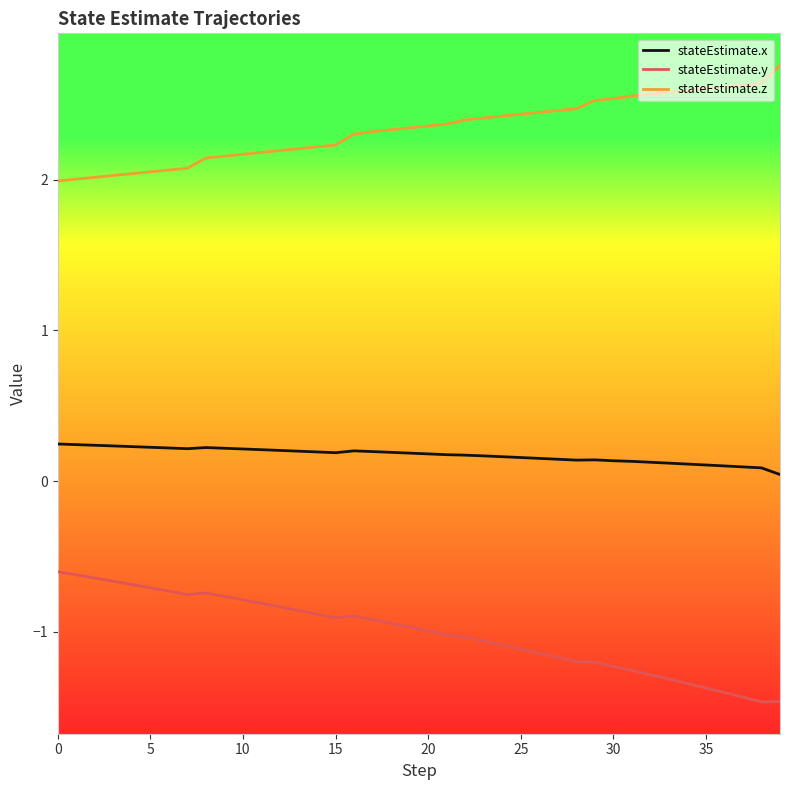

What is the maximum value shown in the chart?

2.8